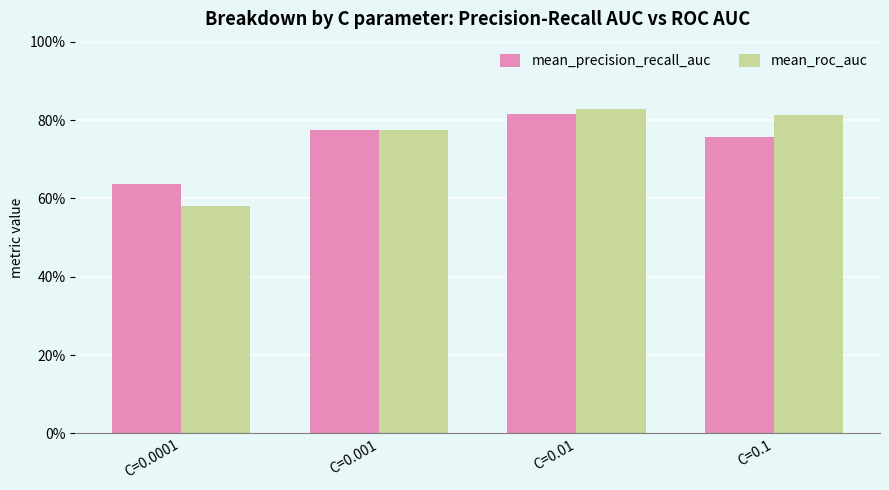

Reading left to right, transcribe all the data shown in this chart.

mean_precision_recall_auc: 0.6	0.8	0.8	0.8
mean_roc_auc: 0.6	0.8	0.8	0.8